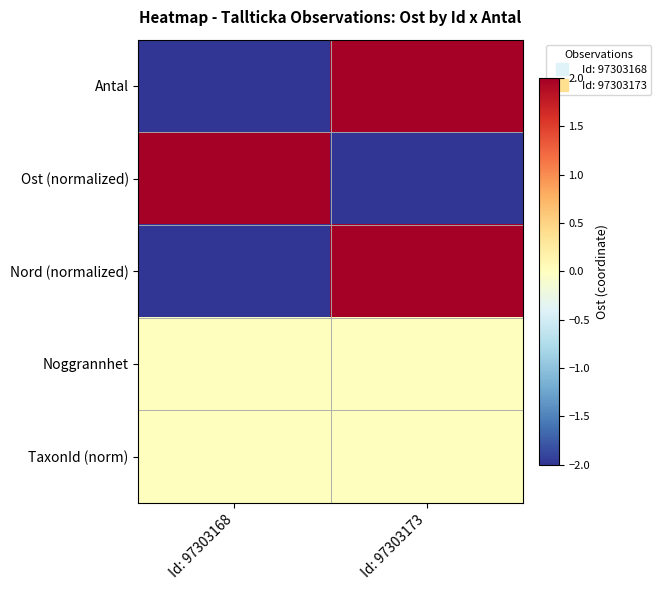

Which series changed the most between Id: 97303168 and Id: 97303173?

Antal